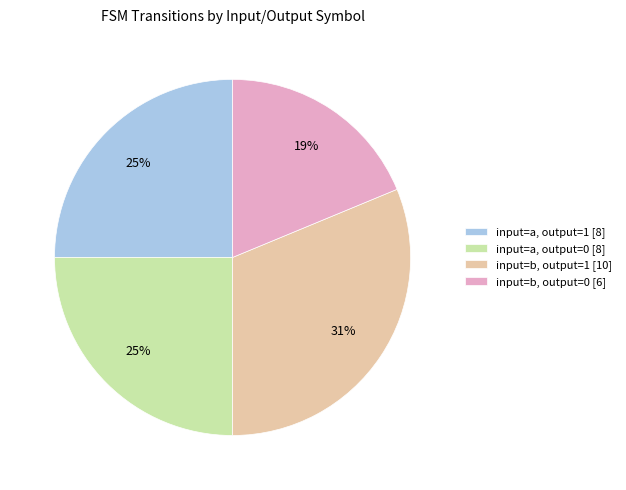

The input=a, output=0 slice represents 25% of the pie. True or false?

True